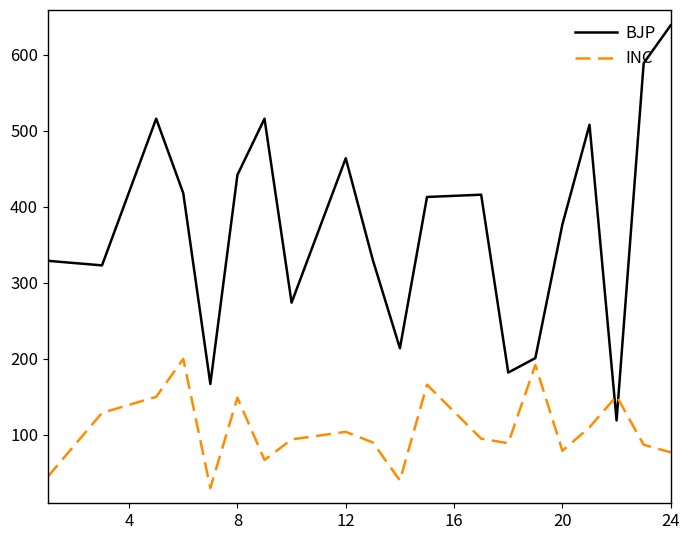

True or false: BJP and INC cross at least once.

True